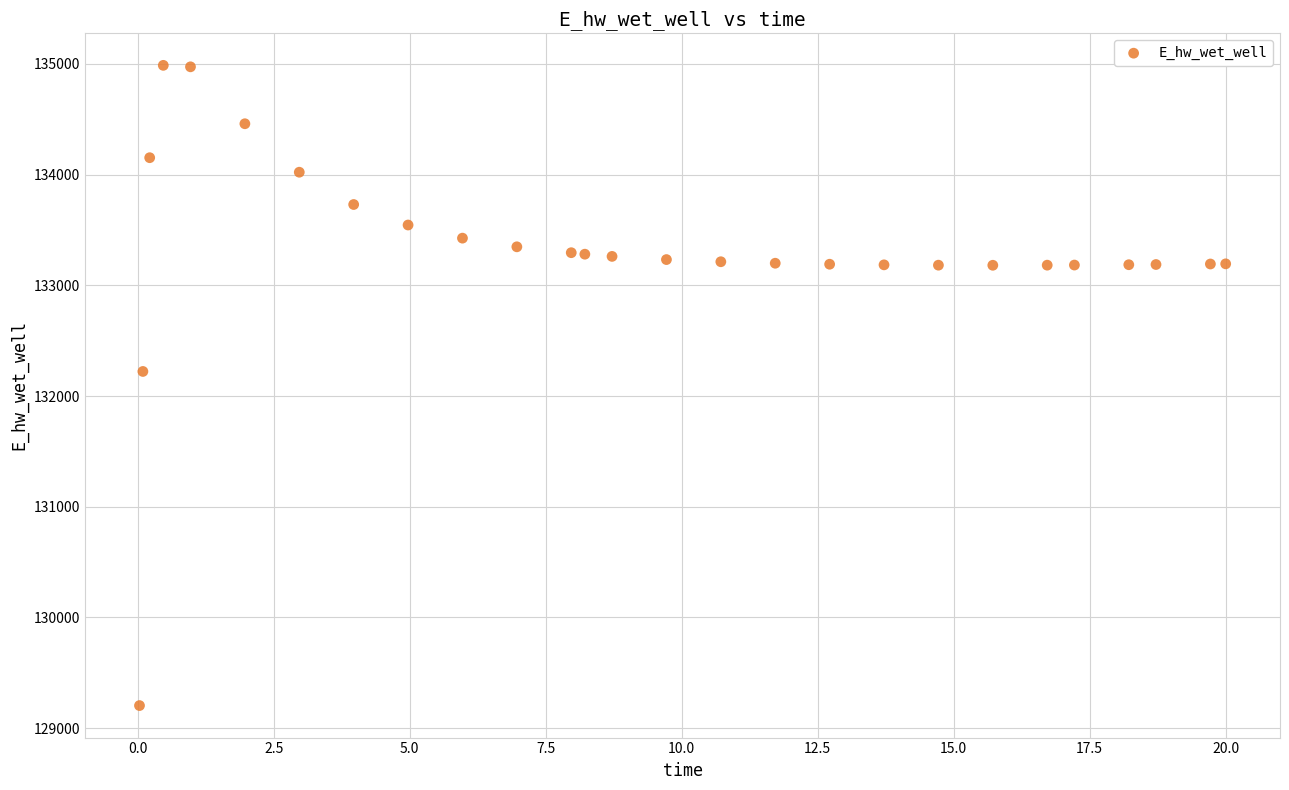

What is the range of Y values (max minus min)?

5783.2